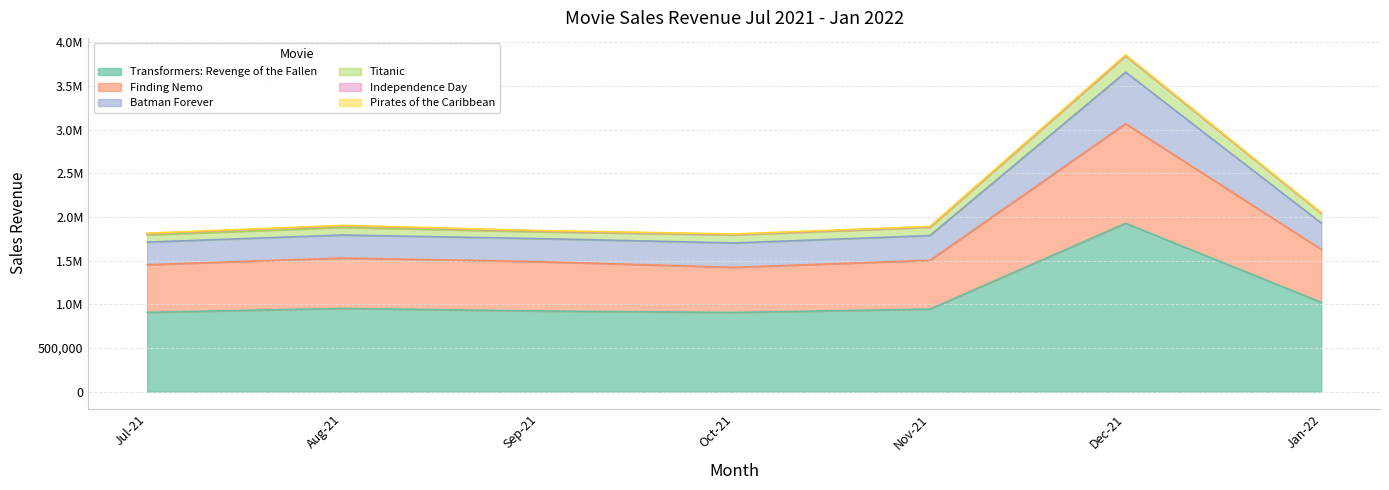

True or false: Pirates of the Caribbean and Finding Nemo cross at least once.

False